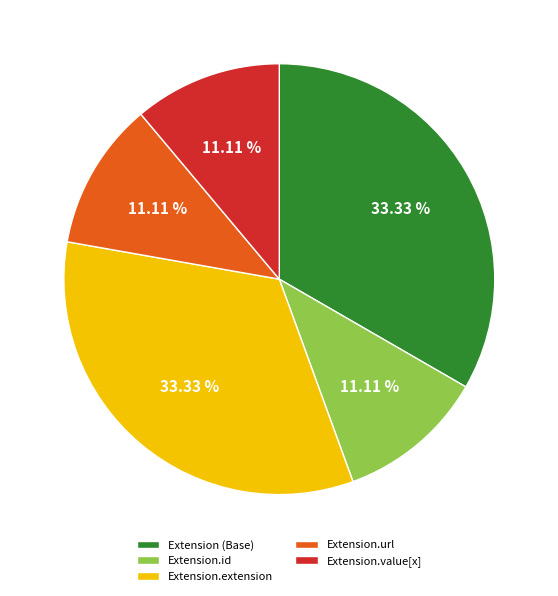

Is there any slice that represents more than half of the pie?

No